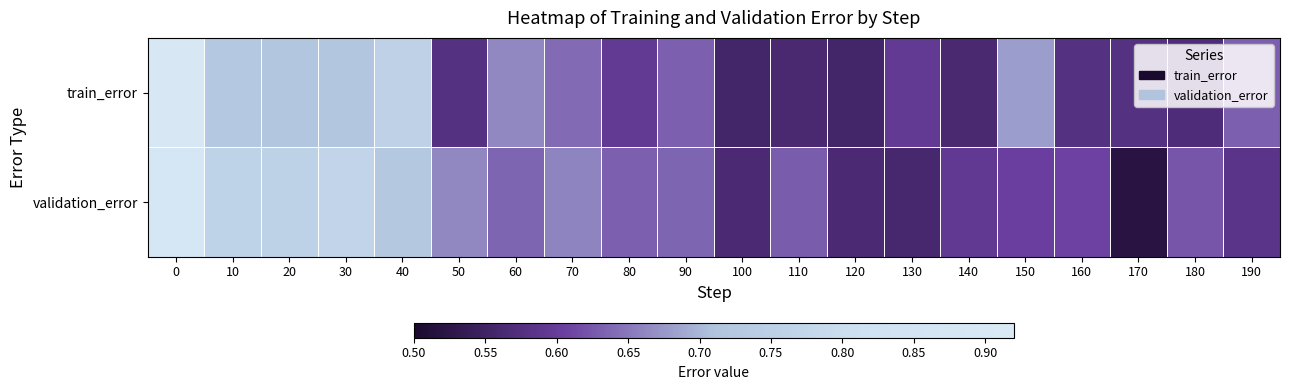

What is the total value across all series at 150?

1.3